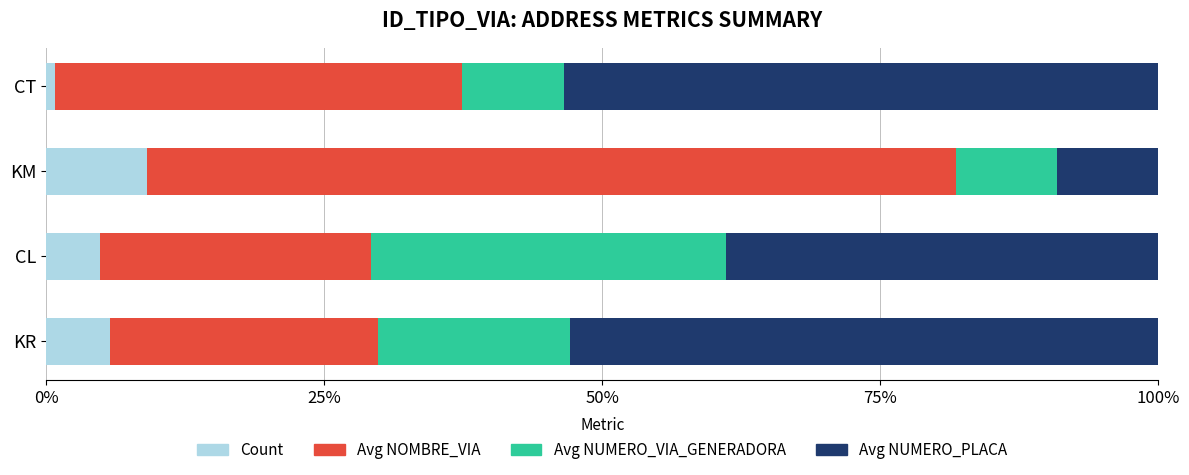

What is the difference between the maximum and minimum values in the Count series?

8.3